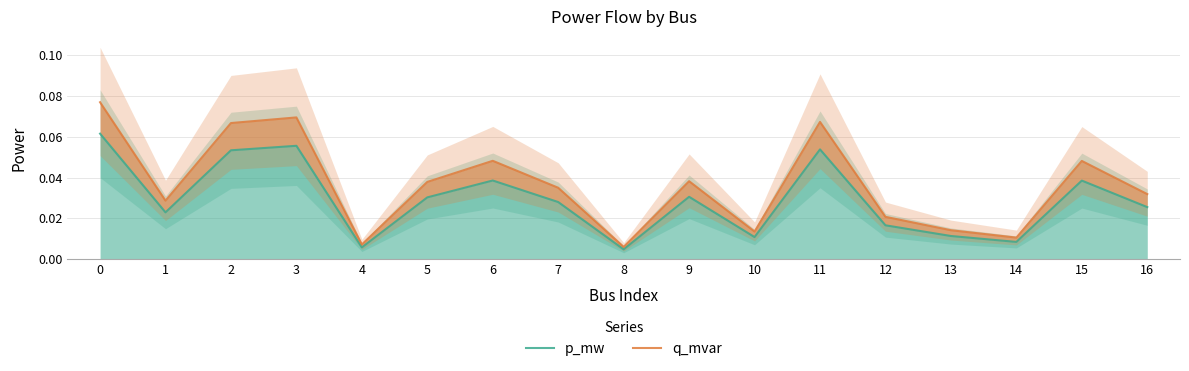

Reading left to right, transcribe all the data shown in this chart.

p_mw: 0.1	0.0	0.1	0.1	0.0	0.0	0.0	0.0	0.0	0.0	0.0	0.1	0.0	0.0	0.0	0.0	0.0
q_mvar: 0.1	0.0	0.1	0.1	0.0	0.0	0.0	0.0	0.0	0.0	0.0	0.1	0.0	0.0	0.0	0.0	0.0